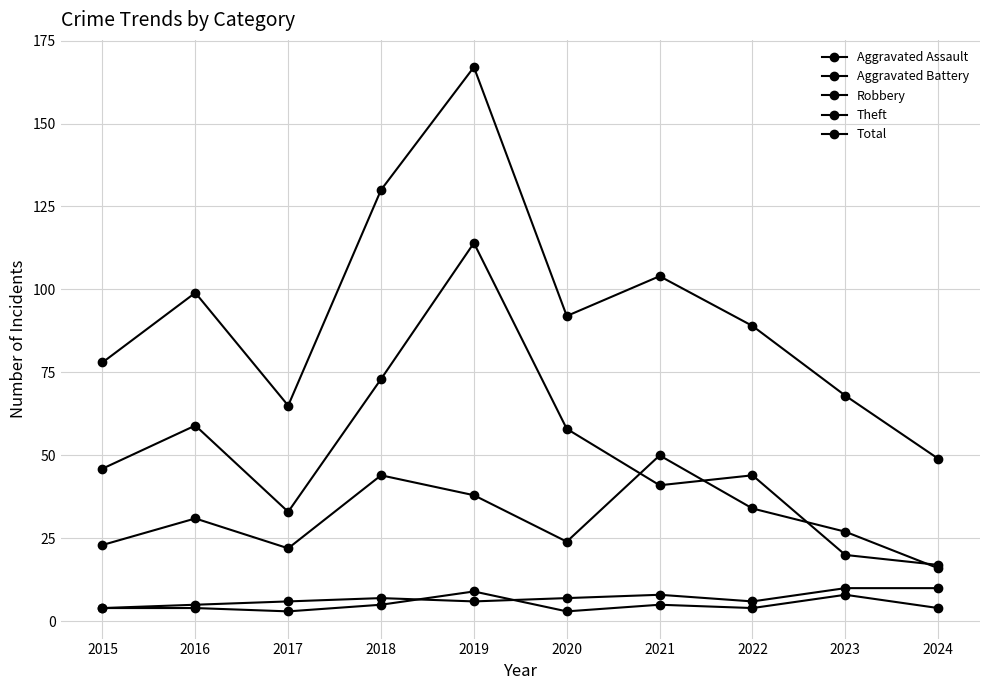

How many categories are shown in the chart?

10